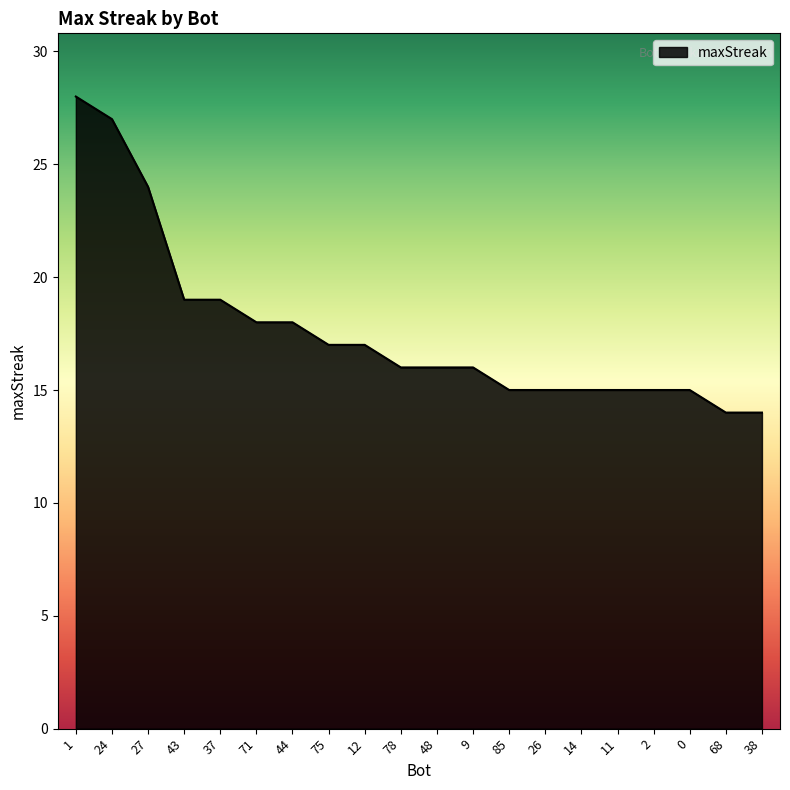

How many lines are shown in the chart?

1